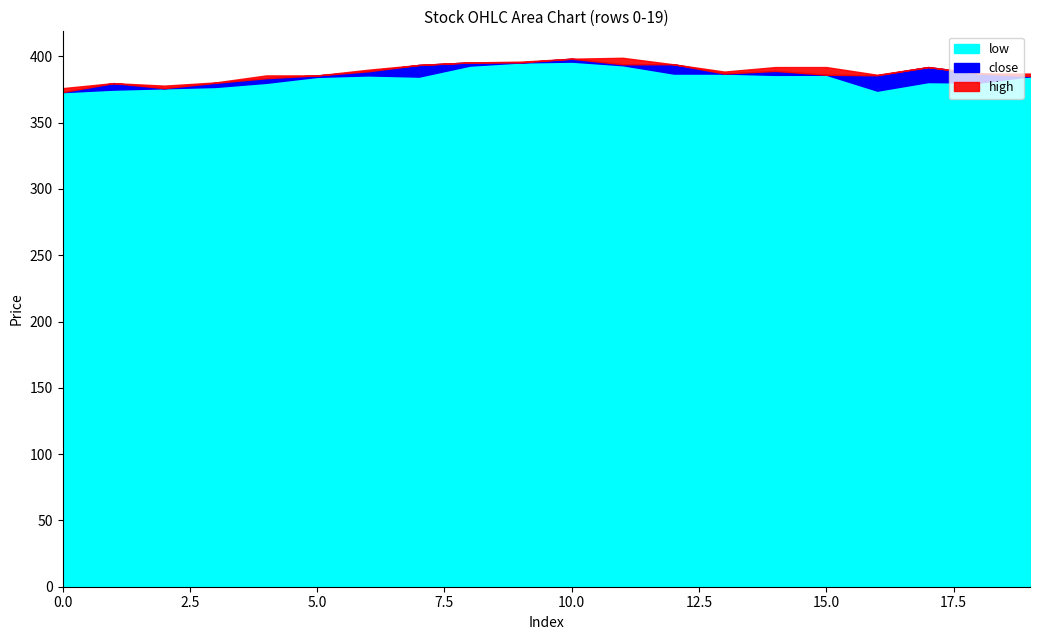

True or false: low has a value of 386.1 at 15.0.

True